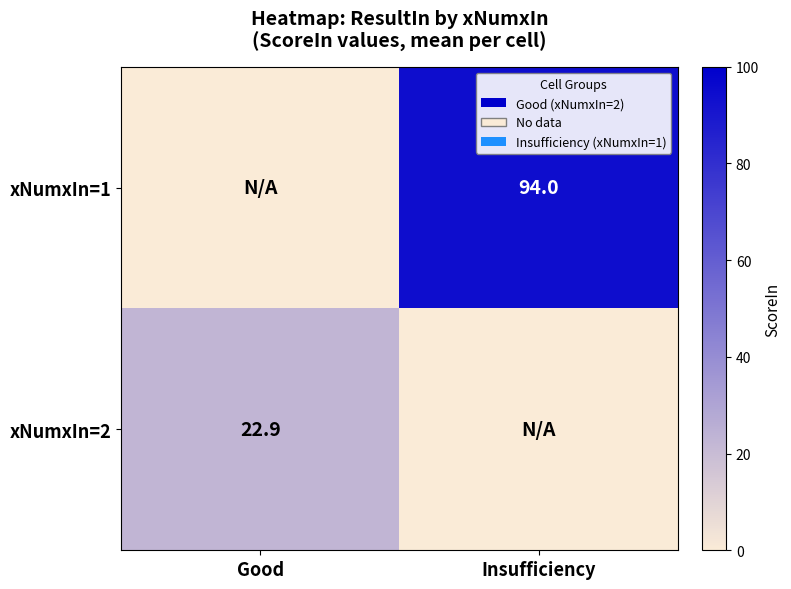

The xNumxIn=2 series shows 22.9 at Good. True or false?

True